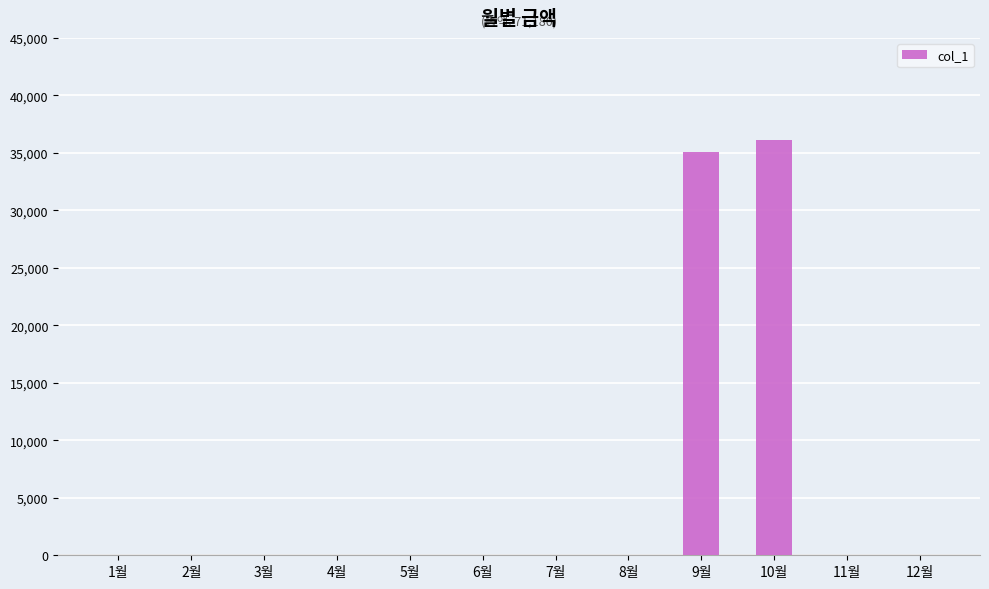

What is the sum of all values?

71180